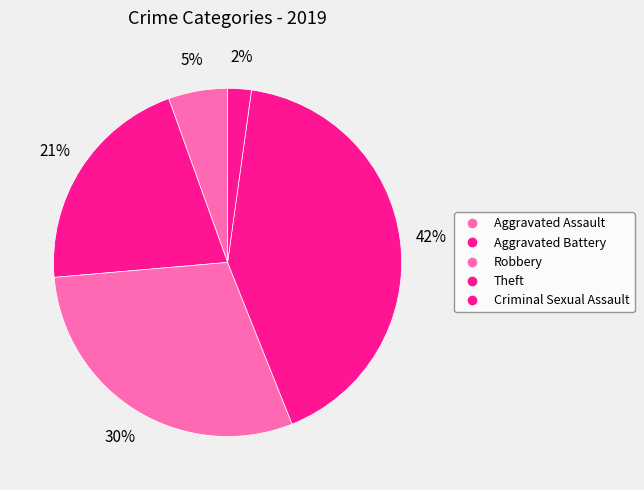

How many slices are in this pie chart?

5